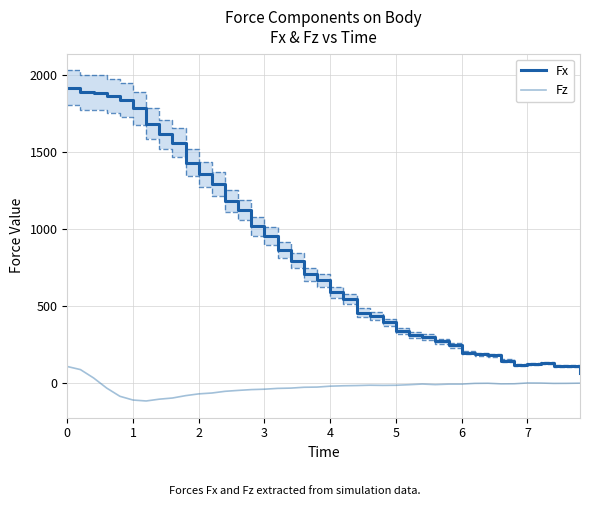

True or false: Fz and Fx cross at least once.

False